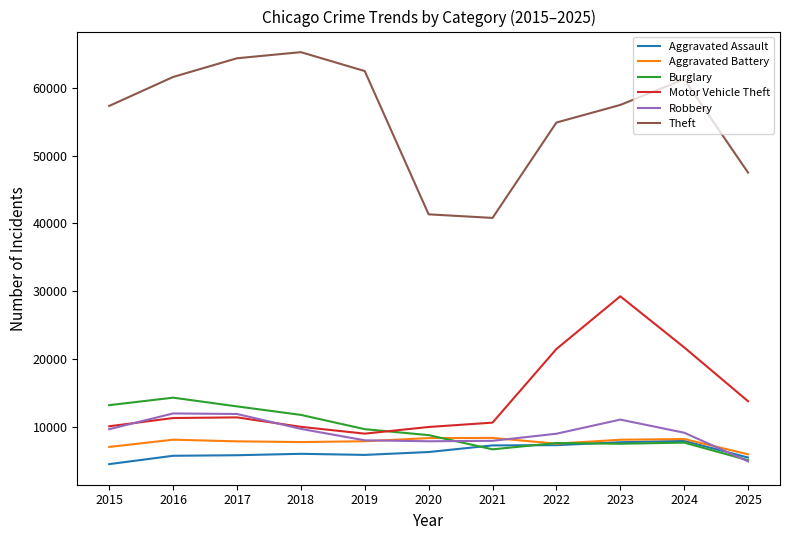

Is this an area chart (filled region under the line)?

No